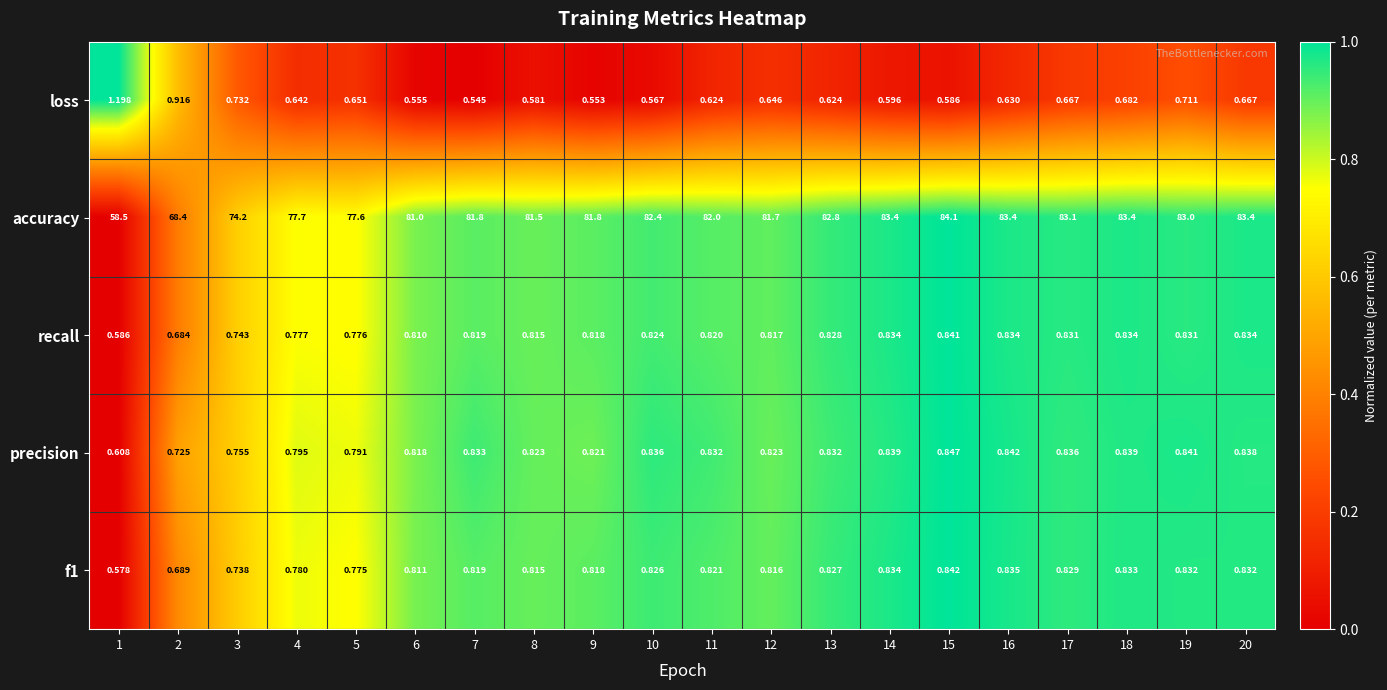

Is the value of loss at 19 greater than the value of precision at 4?

No